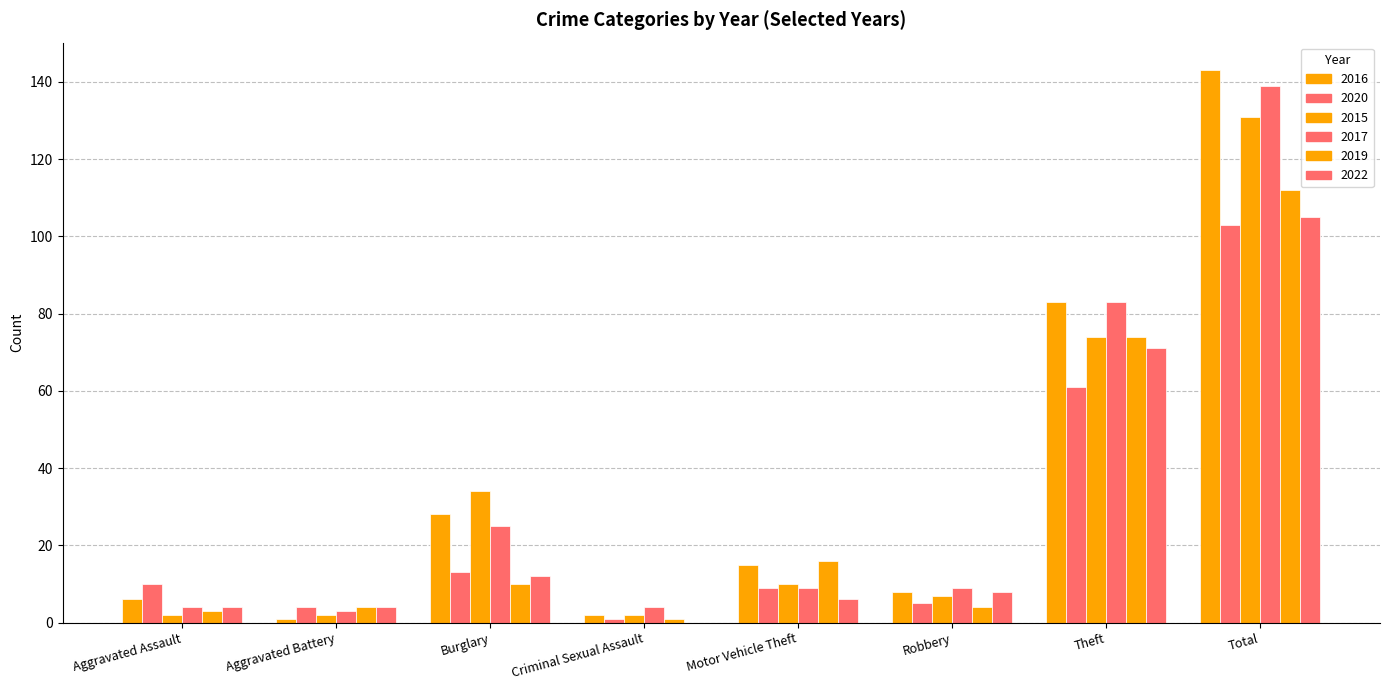

Reading left to right, extract all data points from this chart.

2016: 6	1	28	2	15	8	83	143
2020: 10	4	13	1	9	5	61	103
2015: 2	2	34	2	10	7	74	131
2017: 4	3	25	4	9	9	83	139
2019: 3	4	10	1	16	4	74	112
2022: 4	4	12	0	6	8	71	105